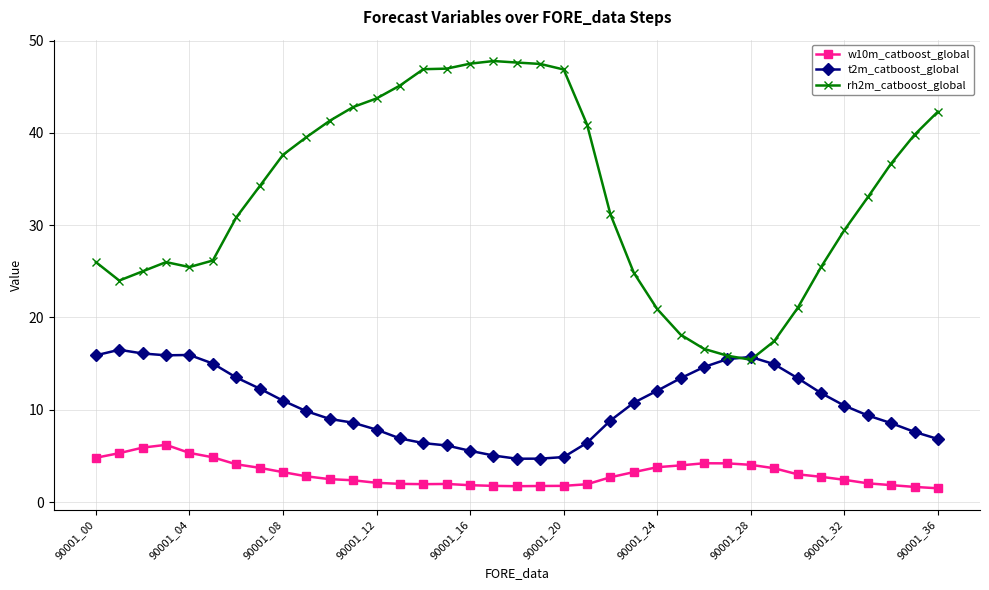

What are all the series names shown in the legend?

w10m_catboost_global, t2m_catboost_global, rh2m_catboost_global